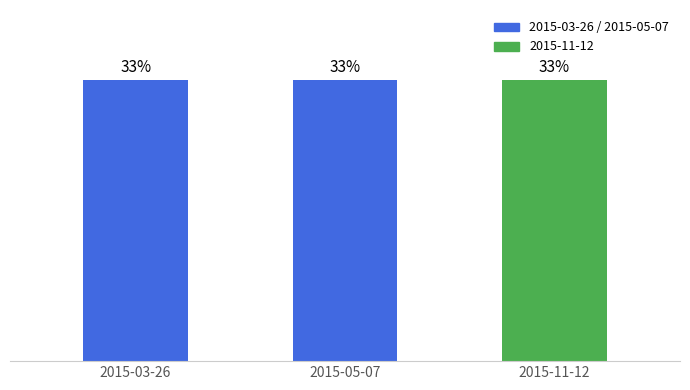

Rank the categories by value from highest to lowest.

2015-11-12, 2015-03-26, 2015-05-07